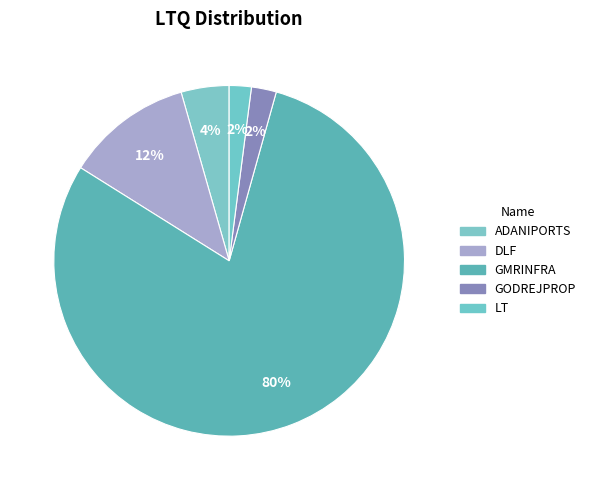

Which slice represents more than half of the pie?

GMRINFRA